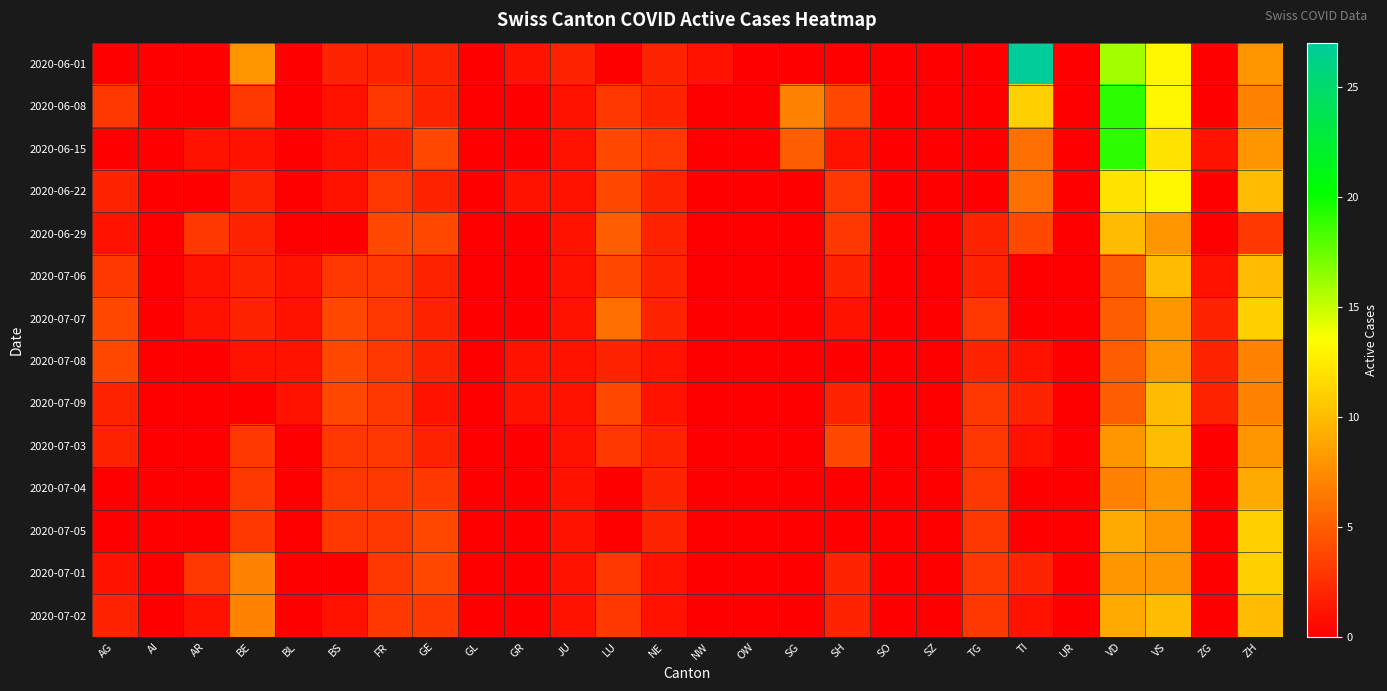

Reading left to right, what are all the values shown in this chart?

2020-06-01: AG=0	AI=0	AR=0	BE=8	BL=0	BS=2	FR=2	GE=2	GL=0	GR=1	JU=2	LU=0	NE=2	NW=1	OW=0	SG=0	SH=0	SO=0	SZ=0	TG=0	TI=27	UR=0	VD=16	VS=13	ZG=0	ZH=8
2020-06-08: AG=3	AI=0	AR=0	BE=3	BL=0	BS=1	FR=3	GE=2	GL=0	GR=0	JU=1	LU=3	NE=2	NW=0	OW=0	SG=7	SH=4	SO=0	SZ=0	TG=0	TI=11	UR=0	VD=19	VS=13	ZG=0	ZH=7
2020-06-15: AG=0	AI=0	AR=1	BE=1	BL=0	BS=1	FR=2	GE=4	GL=0	GR=0	JU=1	LU=4	NE=3	NW=0	OW=0	SG=5	SH=1	SO=0	SZ=0	TG=0	TI=6	UR=0	VD=19	VS=12	ZG=1	ZH=8
2020-06-22: AG=2	AI=0	AR=0	BE=2	BL=0	BS=1	FR=3	GE=2	GL=0	GR=1	JU=1	LU=4	NE=2	NW=0	OW=0	SG=0	SH=3	SO=0	SZ=0	TG=0	TI=6	UR=0	VD=12	VS=13	ZG=0	ZH=10
2020-06-29: AG=1	AI=0	AR=3	BE=2	BL=0	BS=0	FR=4	GE=4	GL=0	GR=0	JU=1	LU=5	NE=2	NW=0	OW=0	SG=0	SH=3	SO=0	SZ=0	TG=2	TI=4	UR=0	VD=10	VS=8	ZG=0	ZH=3
2020-07-06: AG=3	AI=0	AR=1	BE=2	BL=1	BS=3	FR=3	GE=2	GL=0	GR=0	JU=1	LU=4	NE=2	NW=0	OW=0	SG=0	SH=2	SO=0	SZ=0	TG=2	TI=0	UR=0	VD=5	VS=10	ZG=1	ZH=10
2020-07-07: AG=4	AI=0	AR=1	BE=2	BL=1	BS=4	FR=3	GE=2	GL=0	GR=0	JU=1	LU=6	NE=2	NW=0	OW=0	SG=0	SH=1	SO=0	SZ=0	TG=3	TI=0	UR=0	VD=5	VS=8	ZG=2	ZH=11
2020-07-08: AG=4	AI=0	AR=0	BE=1	BL=1	BS=4	FR=3	GE=2	GL=0	GR=1	JU=1	LU=2	NE=1	NW=0	OW=0	SG=0	SH=0	SO=0	SZ=0	TG=2	TI=1	UR=0	VD=5	VS=8	ZG=2	ZH=7
2020-07-09: AG=2	AI=0	AR=0	BE=0	BL=1	BS=4	FR=3	GE=1	GL=0	GR=1	JU=1	LU=4	NE=1	NW=0	OW=0	SG=0	SH=2	SO=0	SZ=0	TG=3	TI=2	UR=0	VD=5	VS=10	ZG=2	ZH=7
2020-07-03: AG=2	AI=0	AR=0	BE=3	BL=0	BS=3	FR=3	GE=2	GL=0	GR=0	JU=1	LU=3	NE=2	NW=0	OW=0	SG=0	SH=4	SO=0	SZ=0	TG=3	TI=1	UR=0	VD=8	VS=10	ZG=0	ZH=8
2020-07-04: AG=0	AI=0	AR=0	BE=3	BL=0	BS=3	FR=3	GE=3	GL=0	GR=0	JU=1	LU=0	NE=2	NW=0	OW=0	SG=0	SH=0	SO=0	SZ=0	TG=3	TI=0	UR=0	VD=7	VS=8	ZG=0	ZH=9
2020-07-05: AG=0	AI=0	AR=0	BE=3	BL=0	BS=3	FR=3	GE=4	GL=0	GR=0	JU=1	LU=0	NE=2	NW=0	OW=0	SG=0	SH=0	SO=0	SZ=0	TG=3	TI=0	UR=0	VD=9	VS=8	ZG=0	ZH=11
2020-07-01: AG=1	AI=0	AR=3	BE=7	BL=0	BS=0	FR=3	GE=4	GL=0	GR=0	JU=1	LU=3	NE=1	NW=0	OW=0	SG=0	SH=2	SO=0	SZ=0	TG=3	TI=2	UR=0	VD=8	VS=8	ZG=0	ZH=11
2020-07-02: AG=2	AI=0	AR=1	BE=7	BL=0	BS=1	FR=3	GE=3	GL=0	GR=0	JU=1	LU=3	NE=1	NW=0	OW=0	SG=0	SH=2	SO=0	SZ=0	TG=3	TI=1	UR=0	VD=9	VS=10	ZG=0	ZH=10